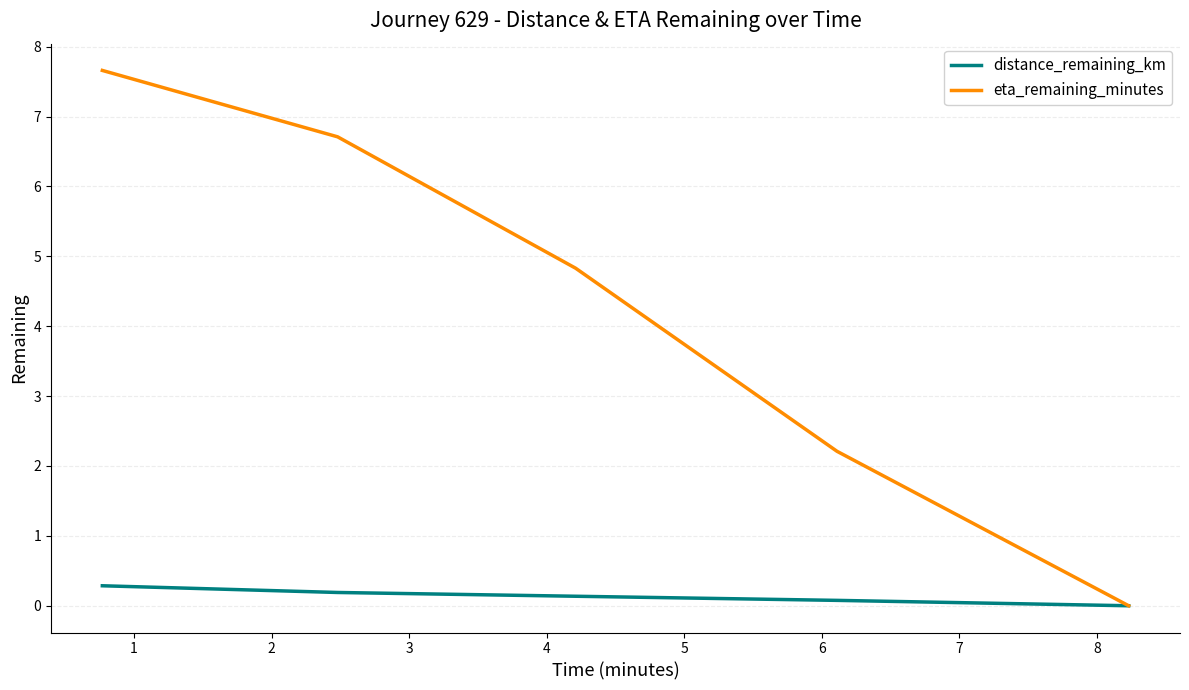

What is the maximum value for distance_remaining_km?

0.3